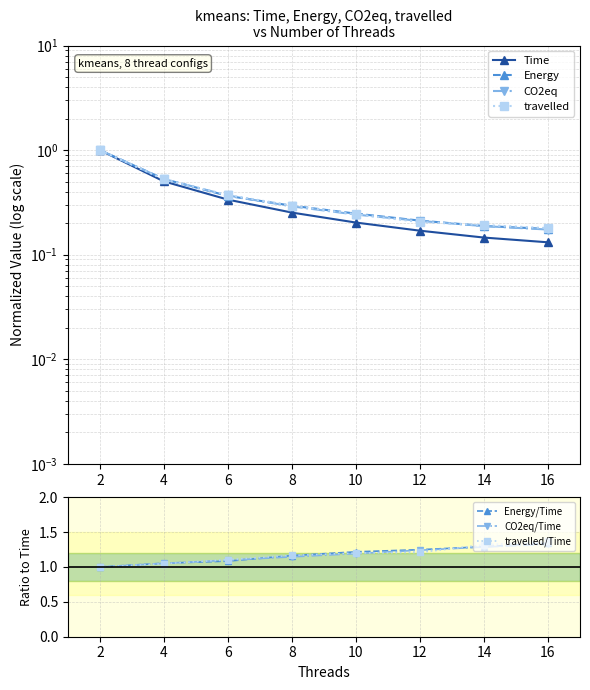

What value does the Energy series have at 4?

0.5